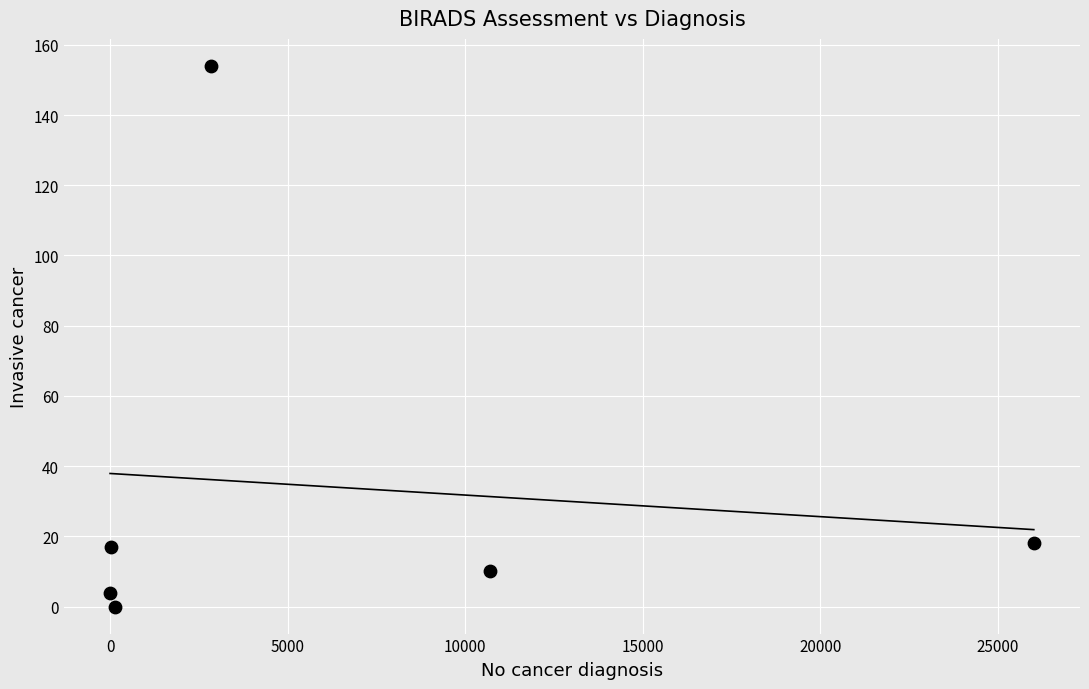

What is the range of X values (max minus min)?

26011